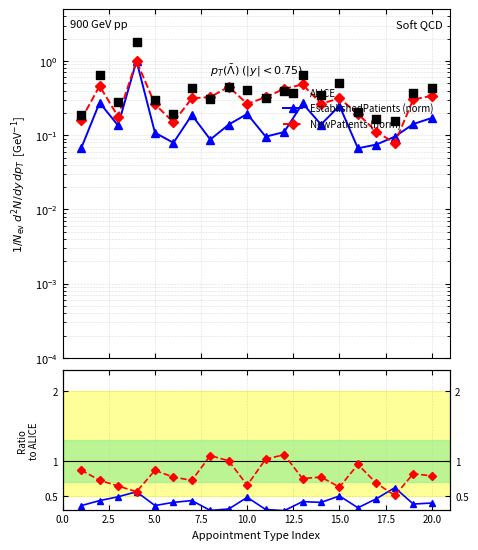

Which series has the largest Y range (max minus min)?

ALICE